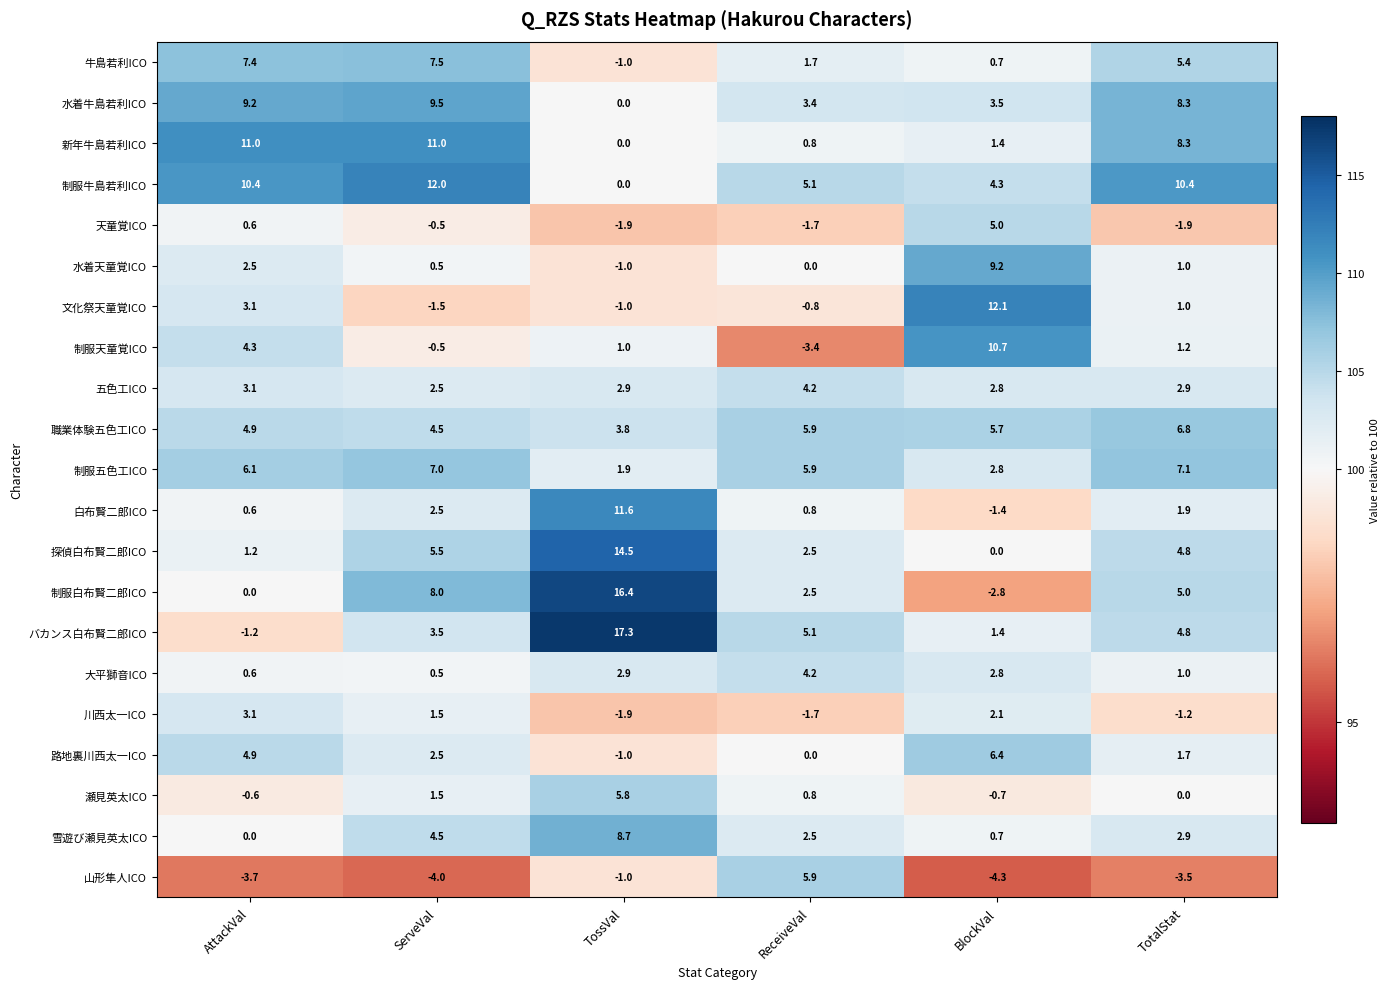

What is the maximum value for 水着牛島若利ICO?

9.5